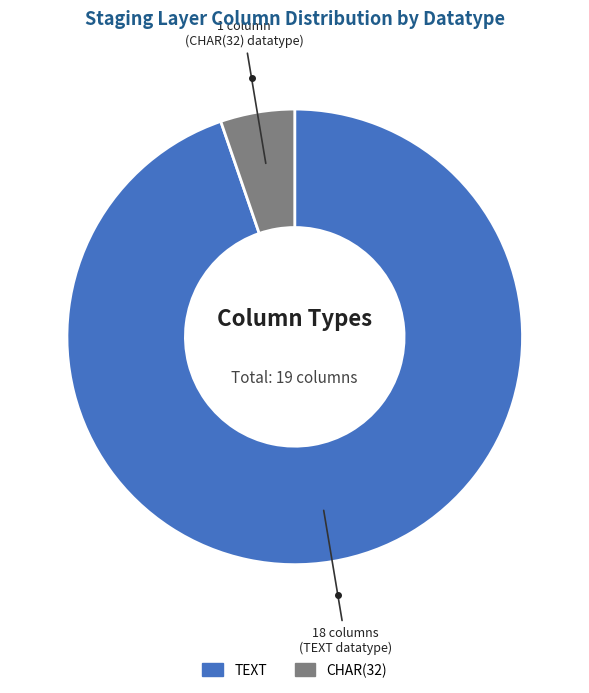

Which category has the smallest portion of the pie?

CHAR(32)